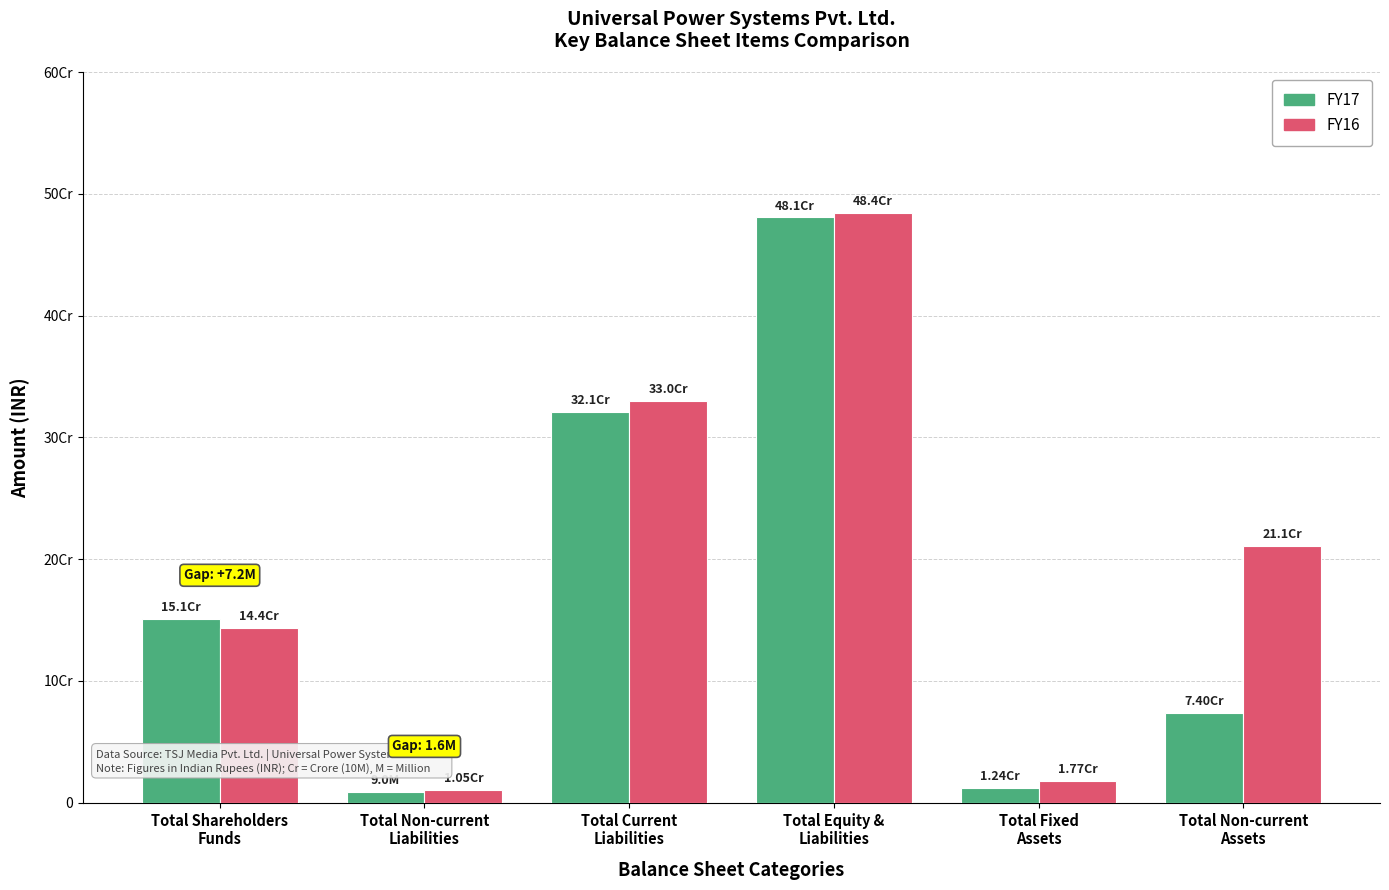

Reading left to right, transcribe all the data shown in this chart.

FY17: 151036985	8970930	320613382	480621297	12392619	74009524
FY16: 143871468	10549413	329713853	484134734	17667010	210947828